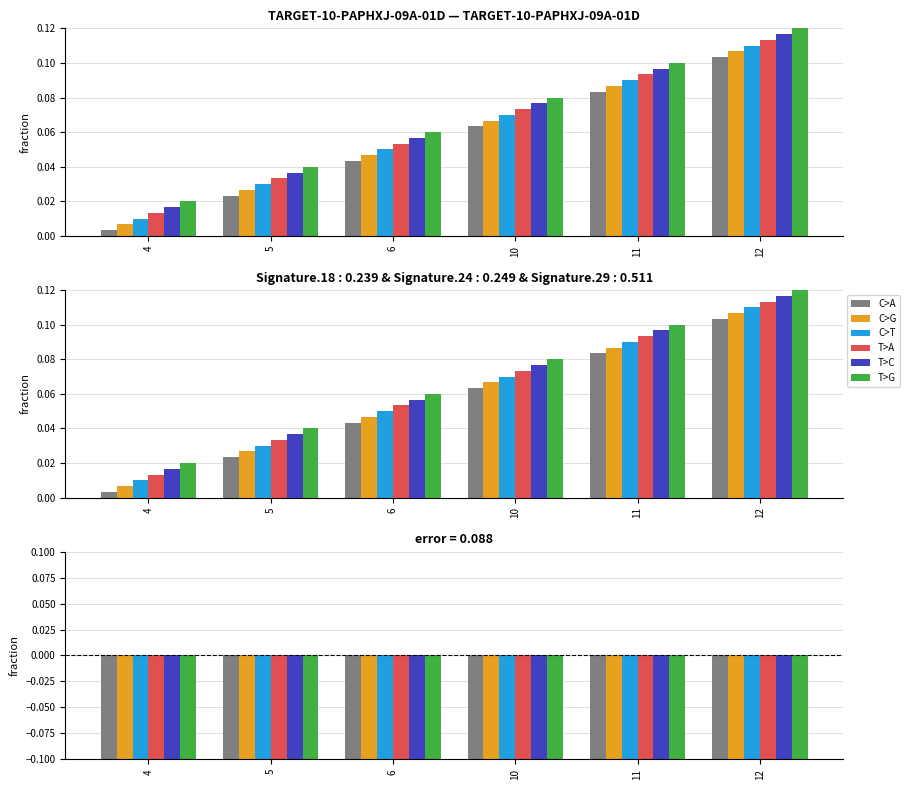

Is the value of T>A at 4 greater than the value of C>G at 6?

No